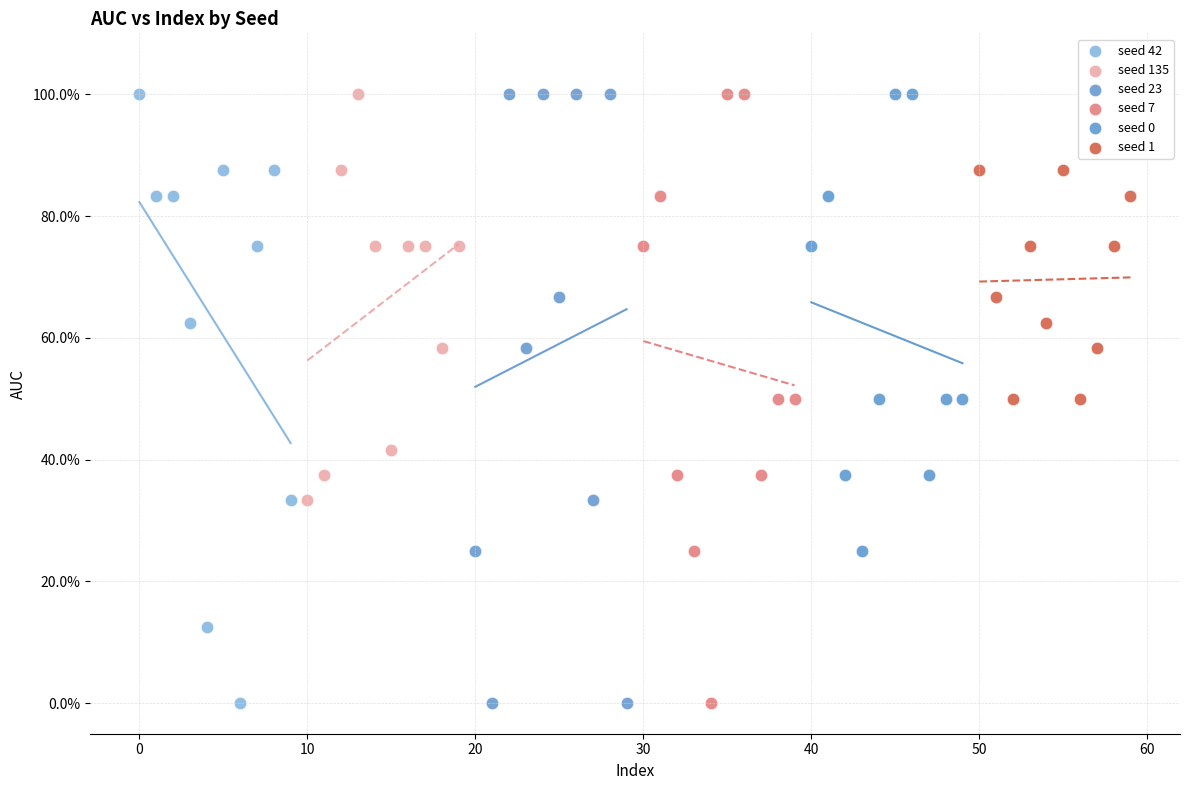

What are all the series names shown in the legend?

seed 42, seed 135, seed 23, seed 7, seed 0, seed 1